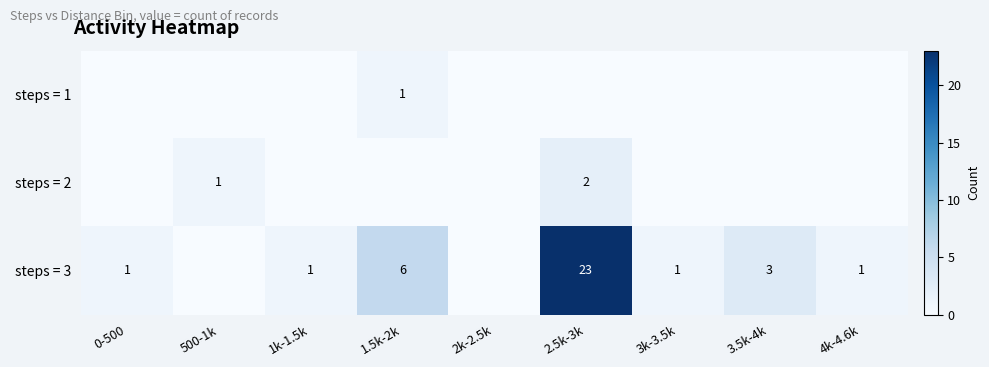

Is it true that steps = 3 equals 8 at 1.5k-2k?

False